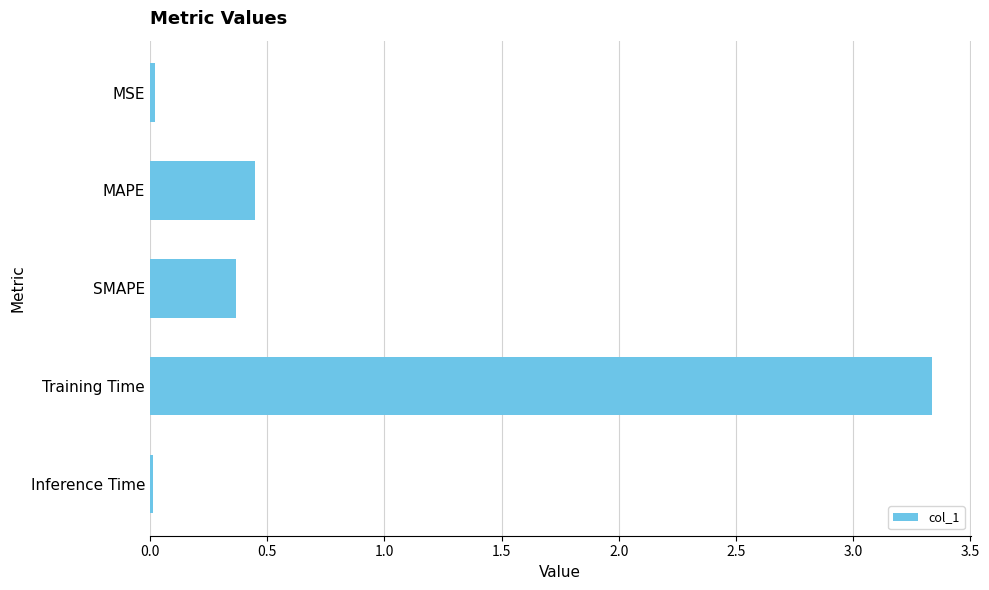

The value at Inference Time is 0.0. True or false?

True